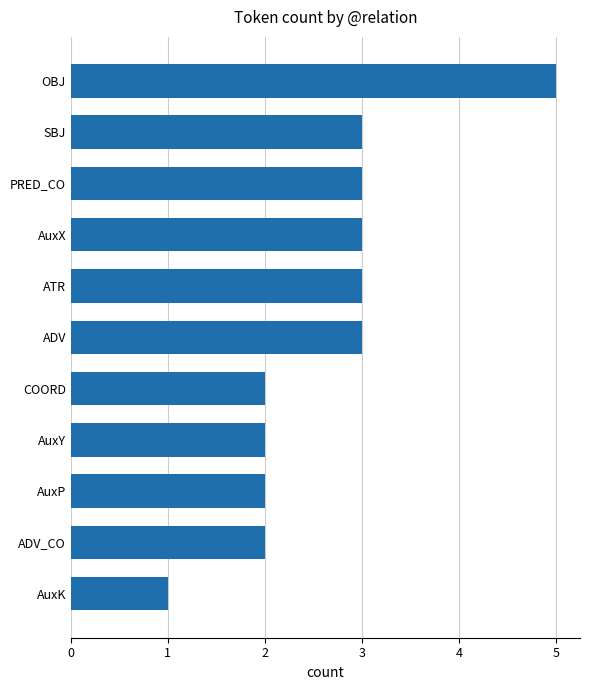

Approximately how many times larger is the value at PRED_CO compared to AuxX?

1.0